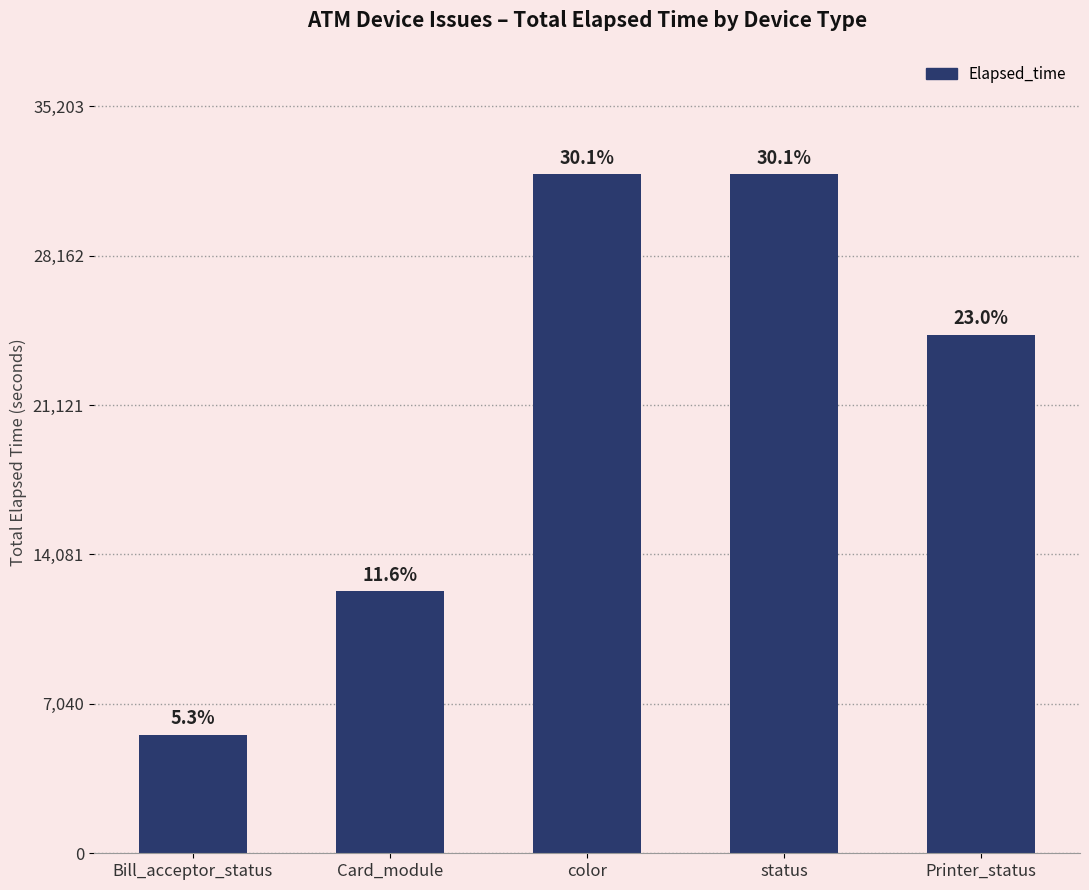

Where does the data first go above 24449?

color